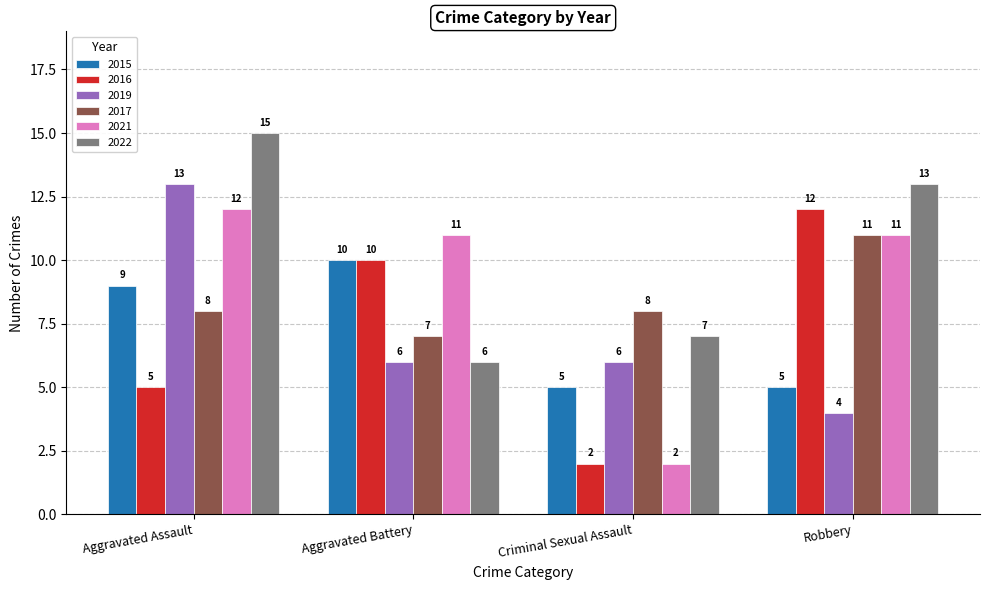

What is the maximum value shown in the chart?

15